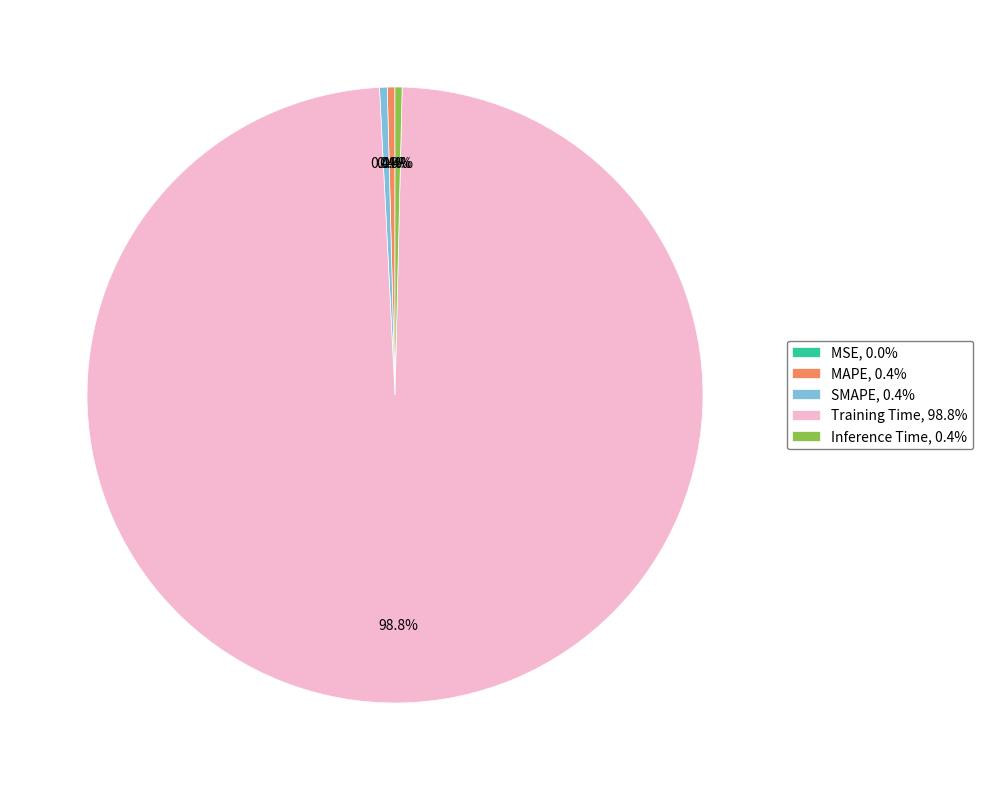

Which slice is the largest?

Training Time